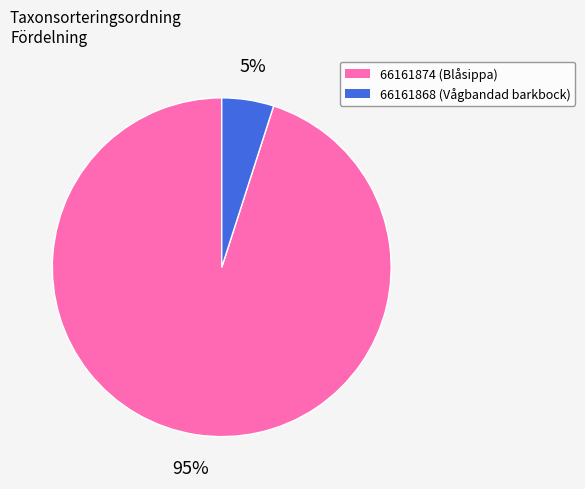

Do 66161868 (Vågbandad barkbock) and 66161874 (Blåsippa) together represent more than half of the pie?

Yes